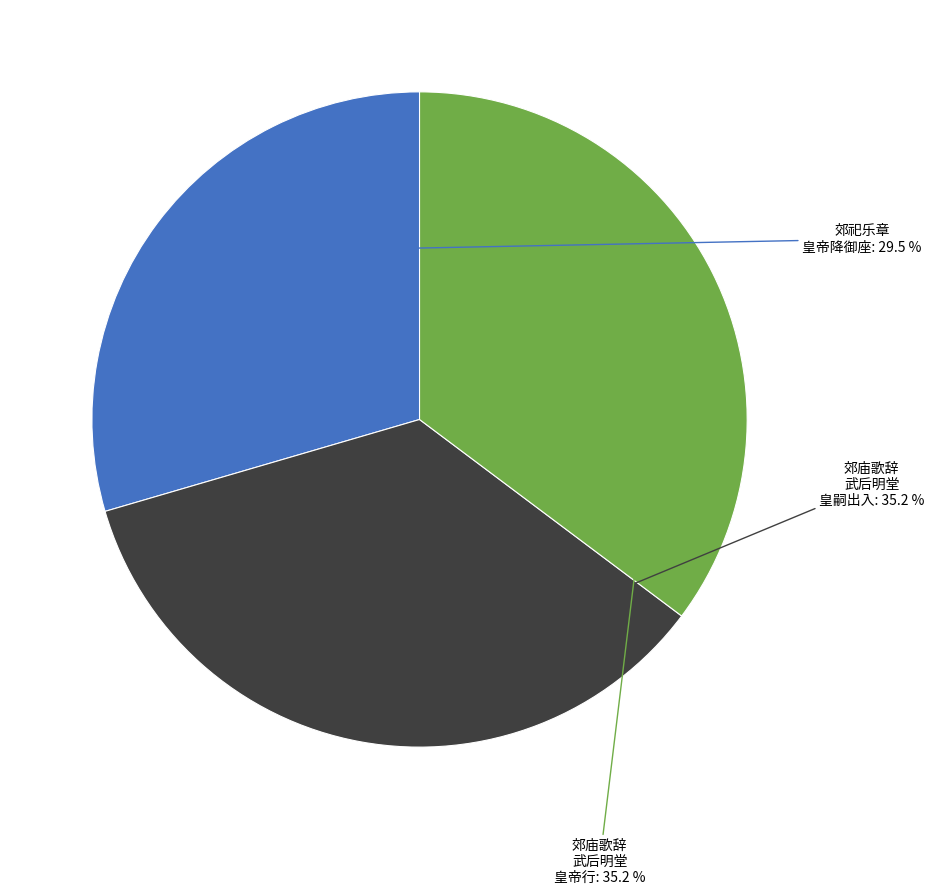

Is there any slice that represents more than half of the pie?

No